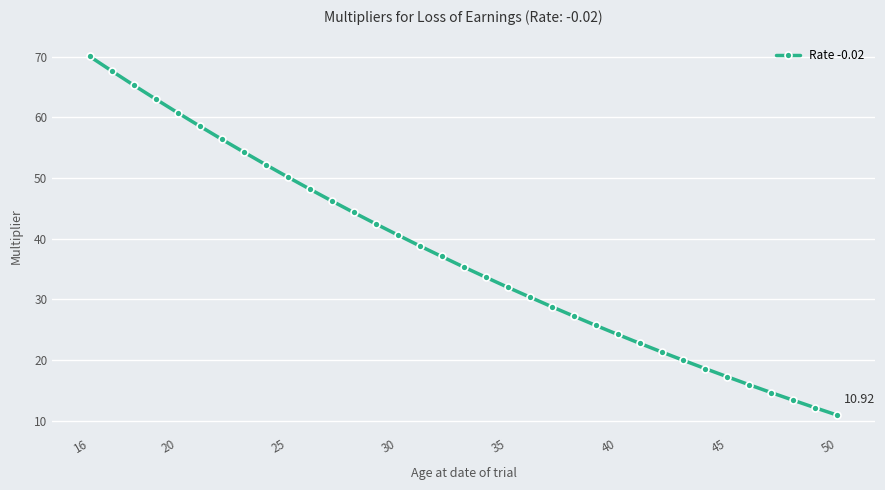

What is the sum of all values?

1300.5